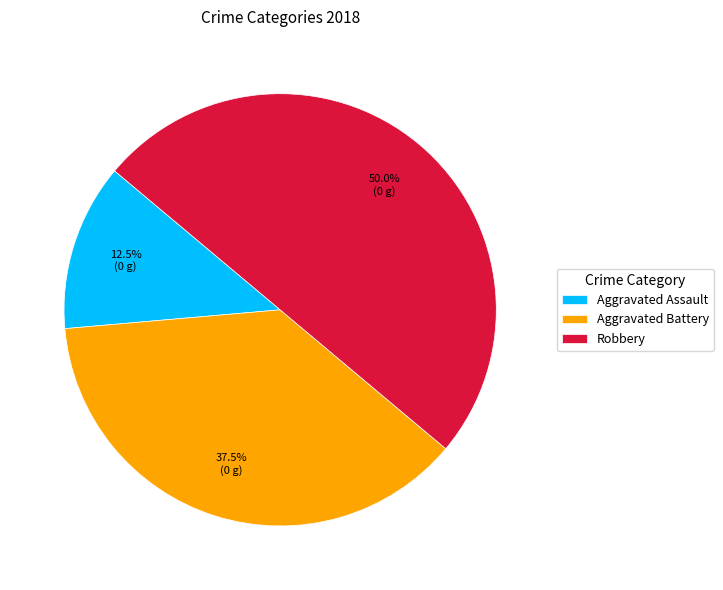

Do Robbery and Aggravated Assault together represent more than half of the pie?

Yes